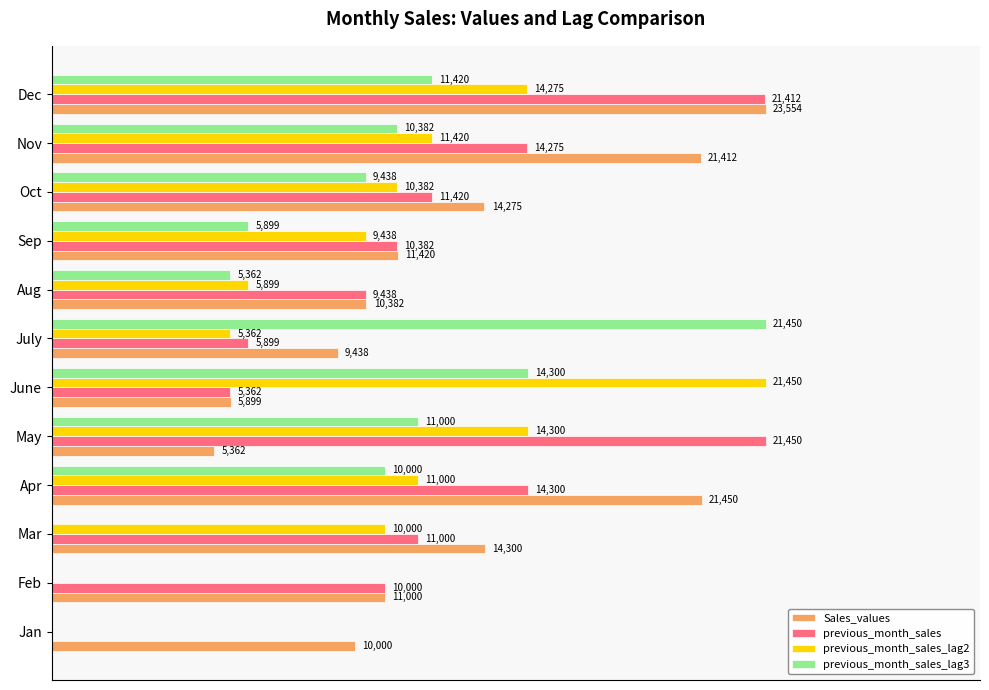

What are all the series names shown in the legend?

Sales_values, previous_month_sales, previous_month_sales_lag2, previous_month_sales_lag3